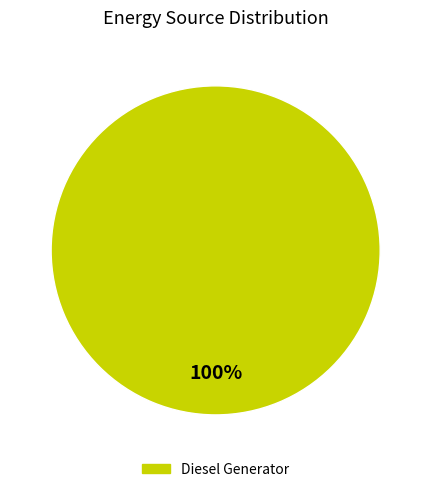

Does any single category account for the majority?

Yes